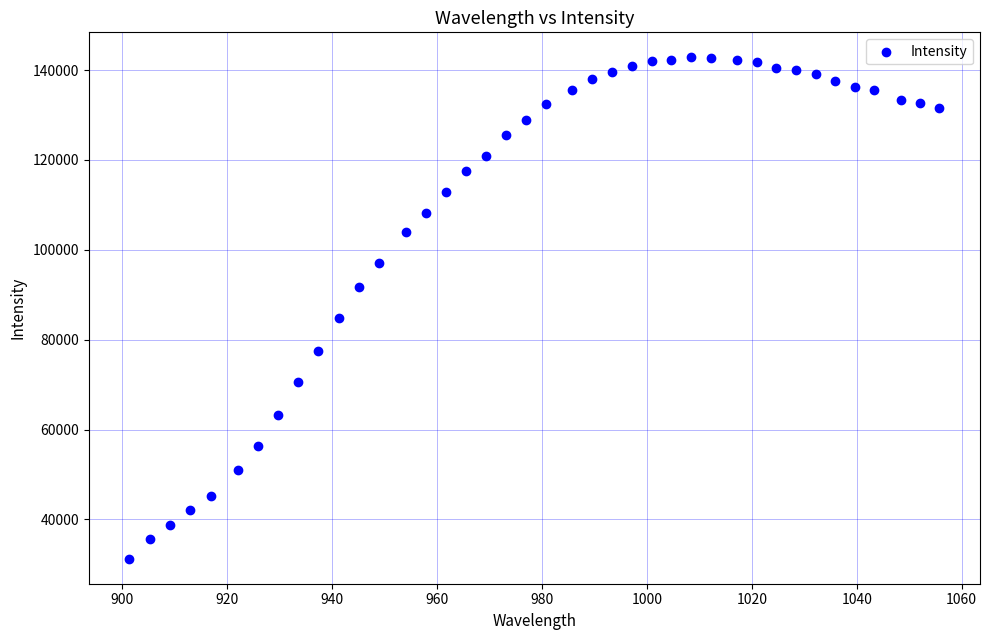

What Y value in the scatter plot is closest to 87043?

84721